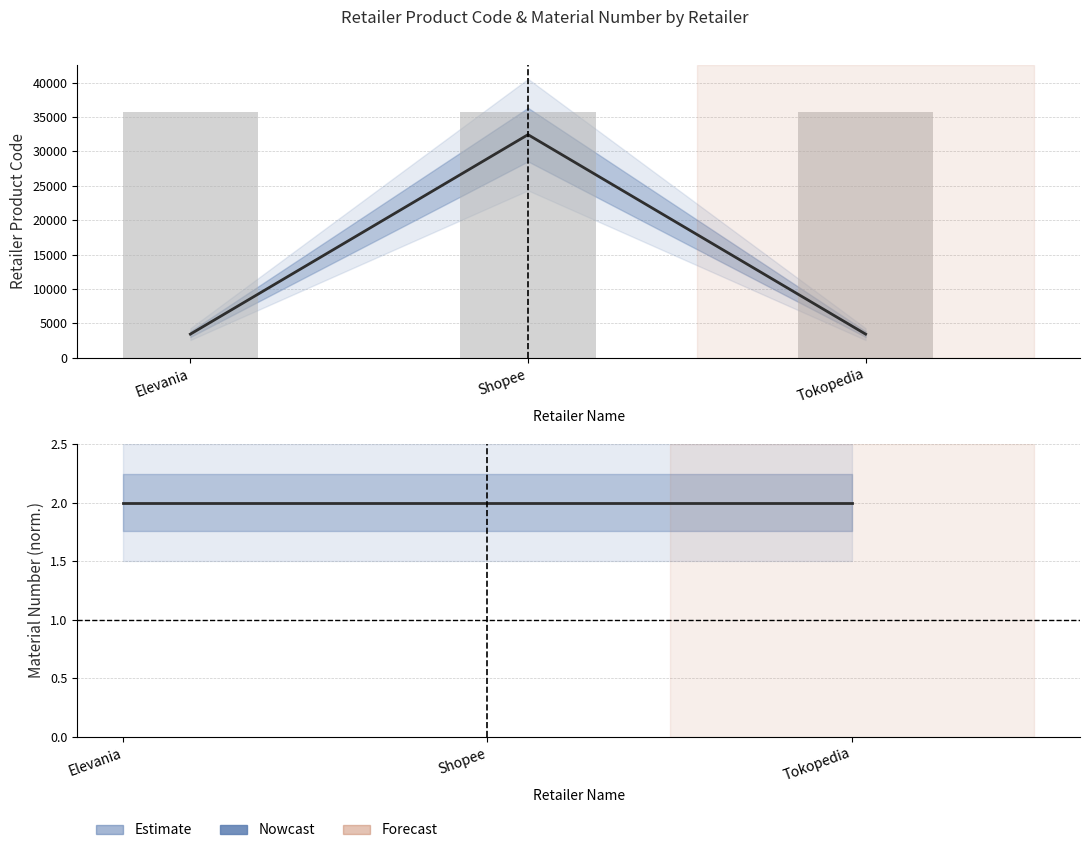

The Material Number series shows 2.0 at Tokopedia. True or false?

True